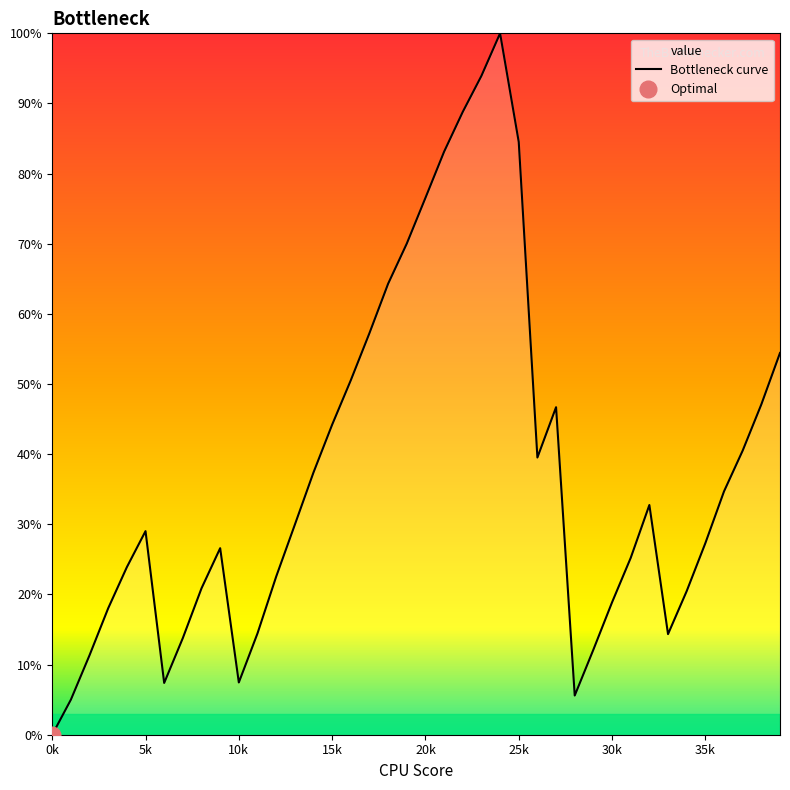

Is it true that Bottleneck curve equals 38.0 at 20k?

False